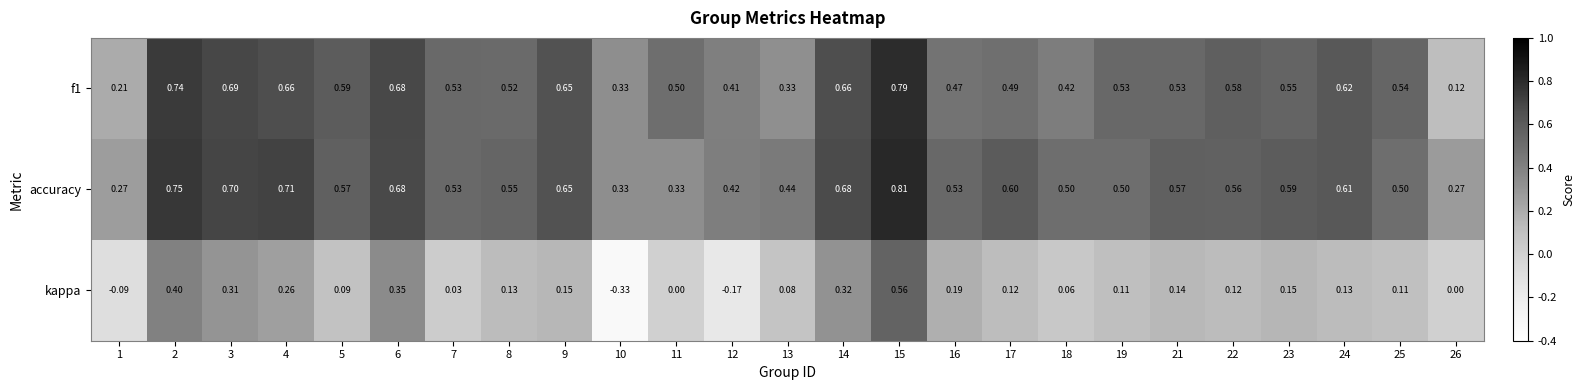

What is the spread (max minus min) of values at 18?

0.4